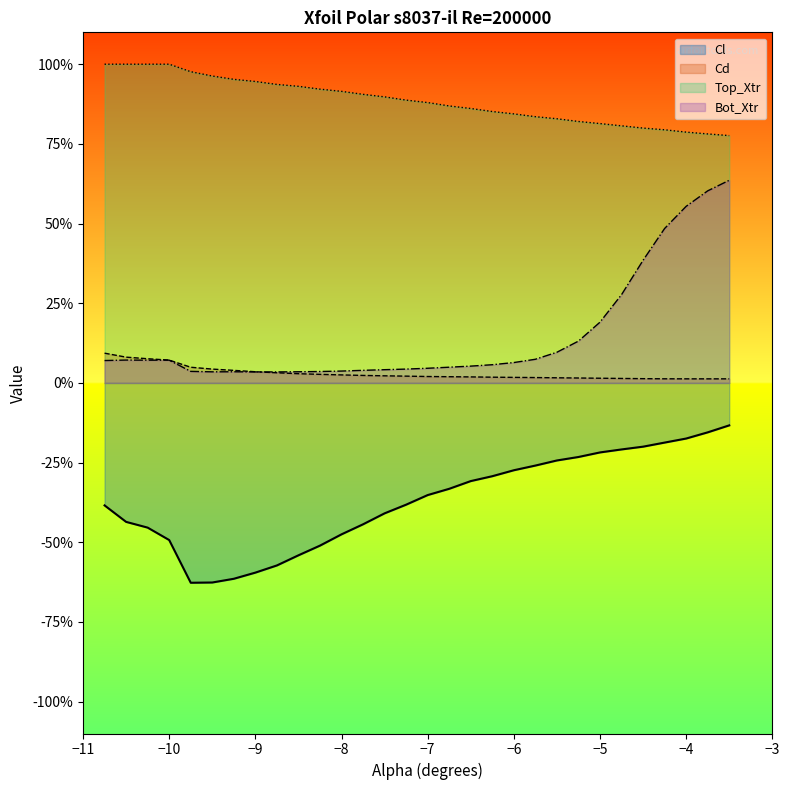

Which series has the largest total across all categories?

Top_Xtr